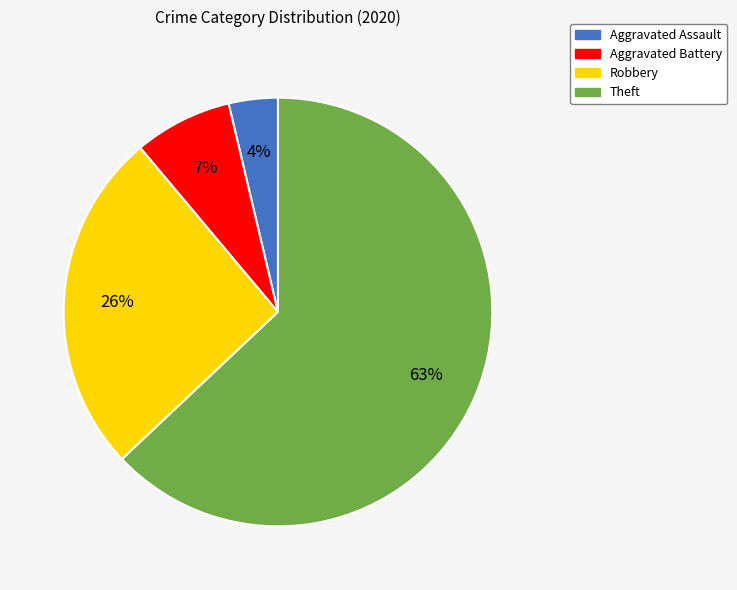

To the nearest percent, what is the average slice percentage?

25%